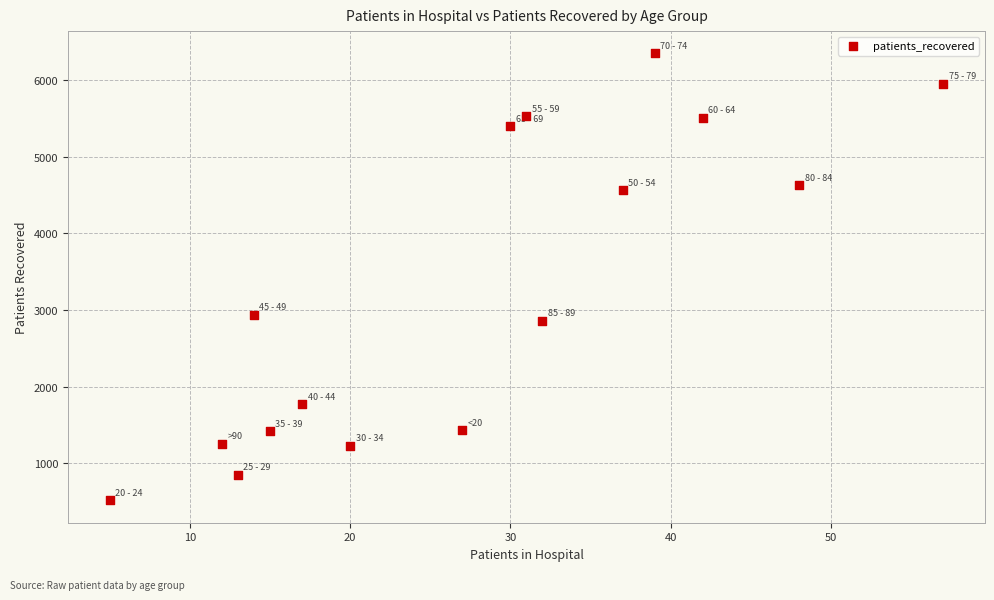

What is the range of X values (max minus min)?

52